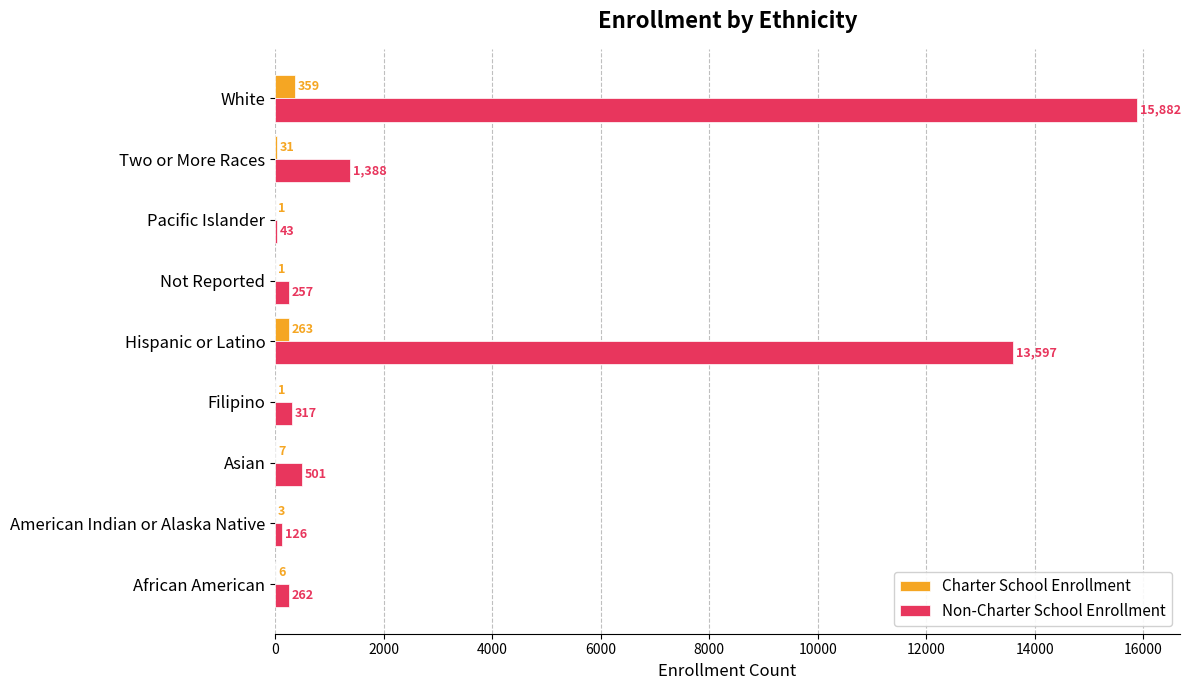

How many series are shown in this chart?

2